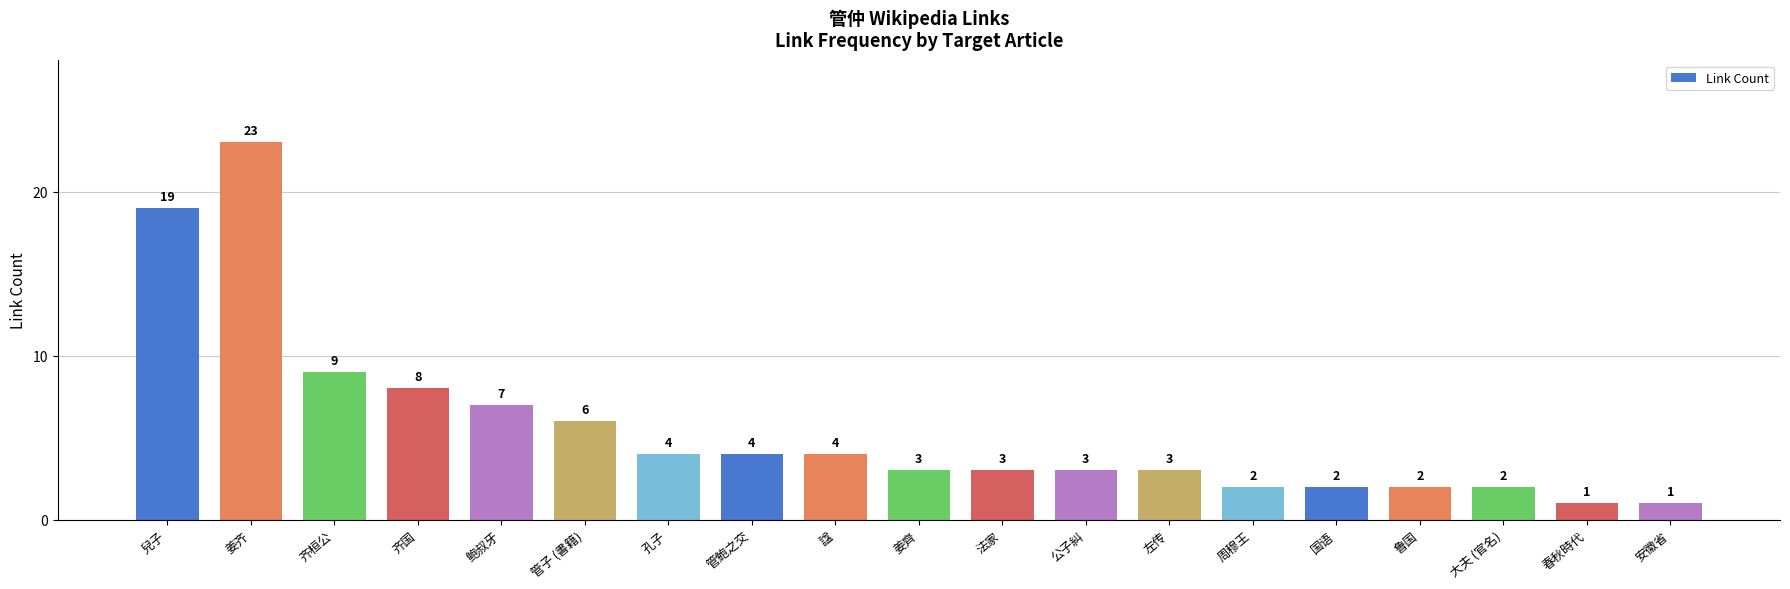

How many distinct data groups are displayed?

1